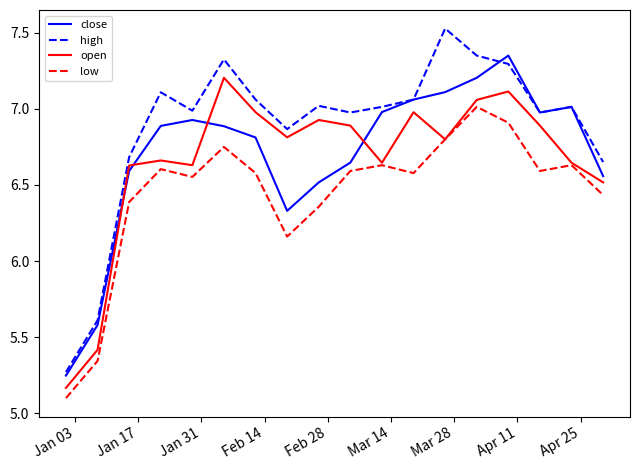

List the series in order of their peak value, highest first.

high, close, open, low